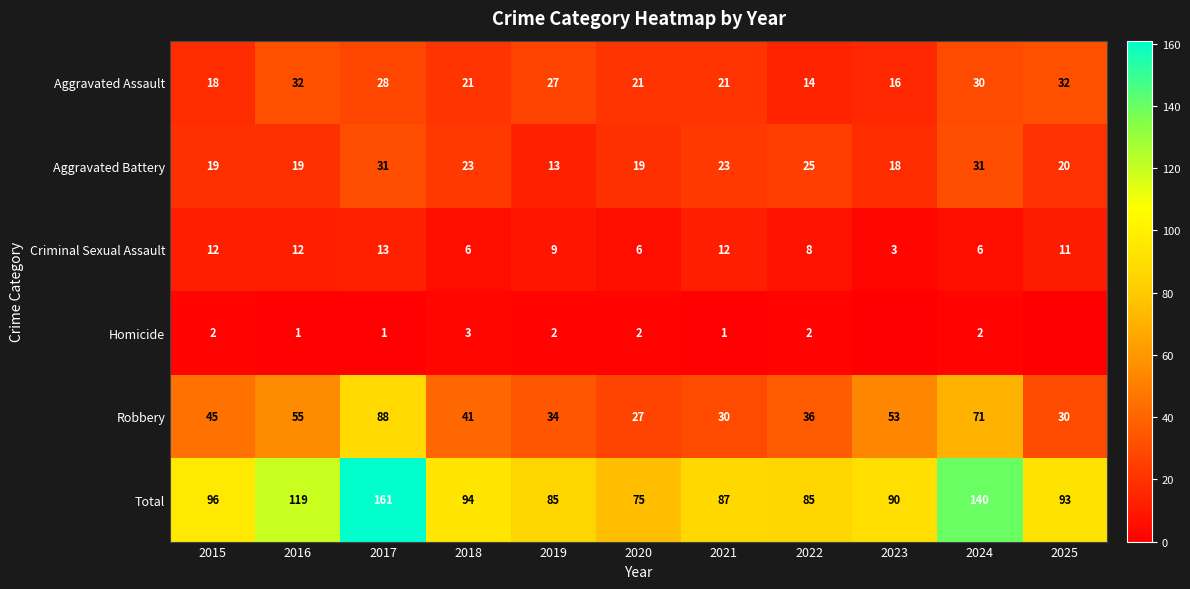

True or false: Total has a value of 88 at 2024.

False